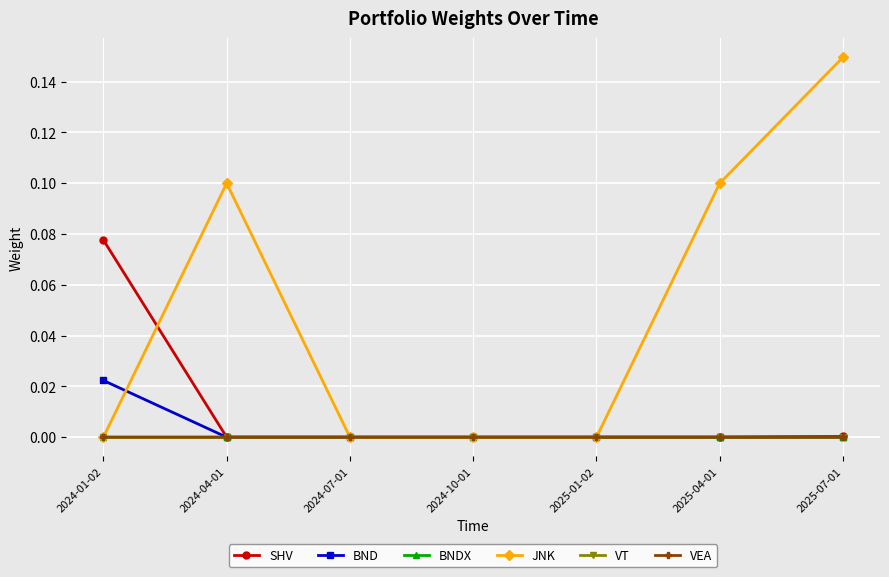

How many data points does each series have?

7